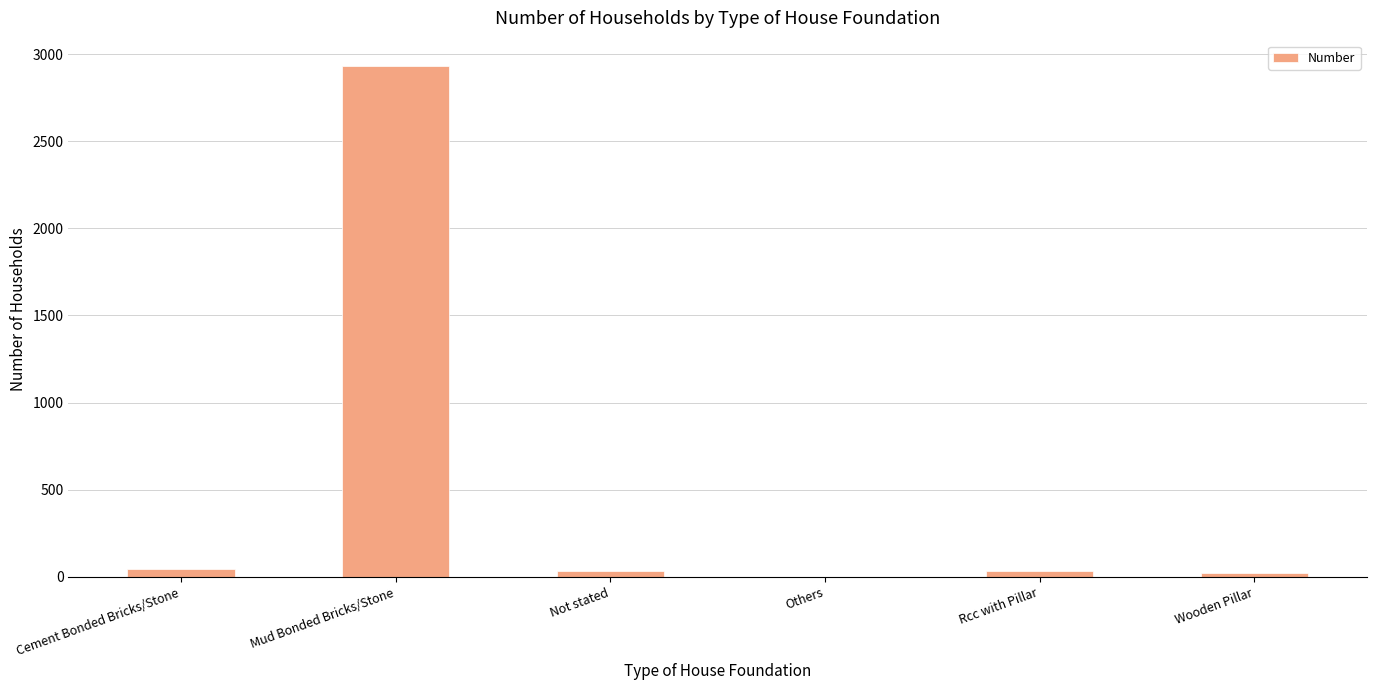

Count the number of data series in this chart.

1